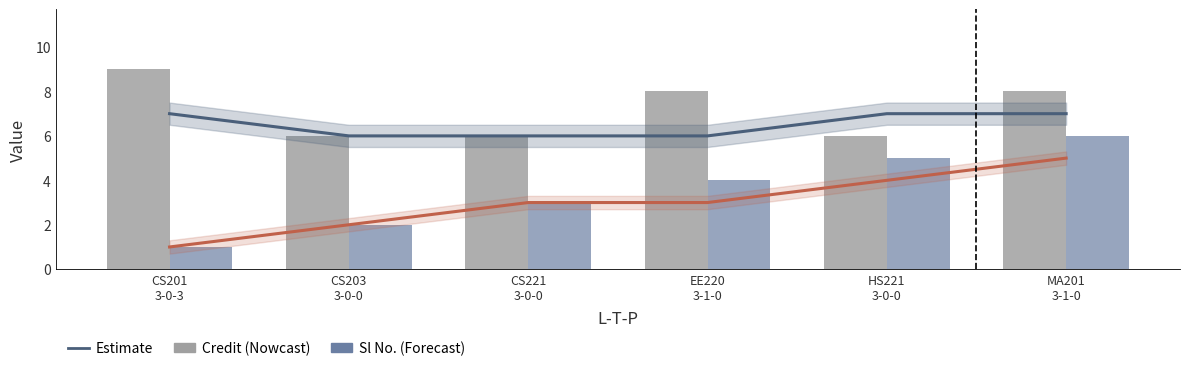

The Sl No. series shows 1 at HS221
3-0-0. True or false?

False